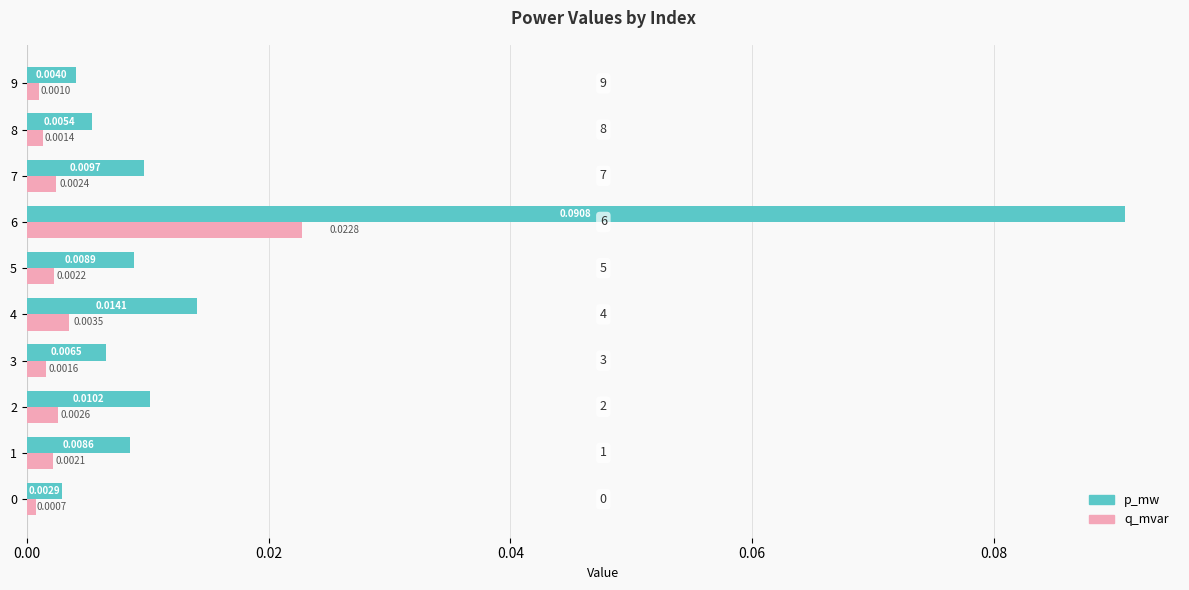

Which series has the largest range (max minus min)?

p_mw